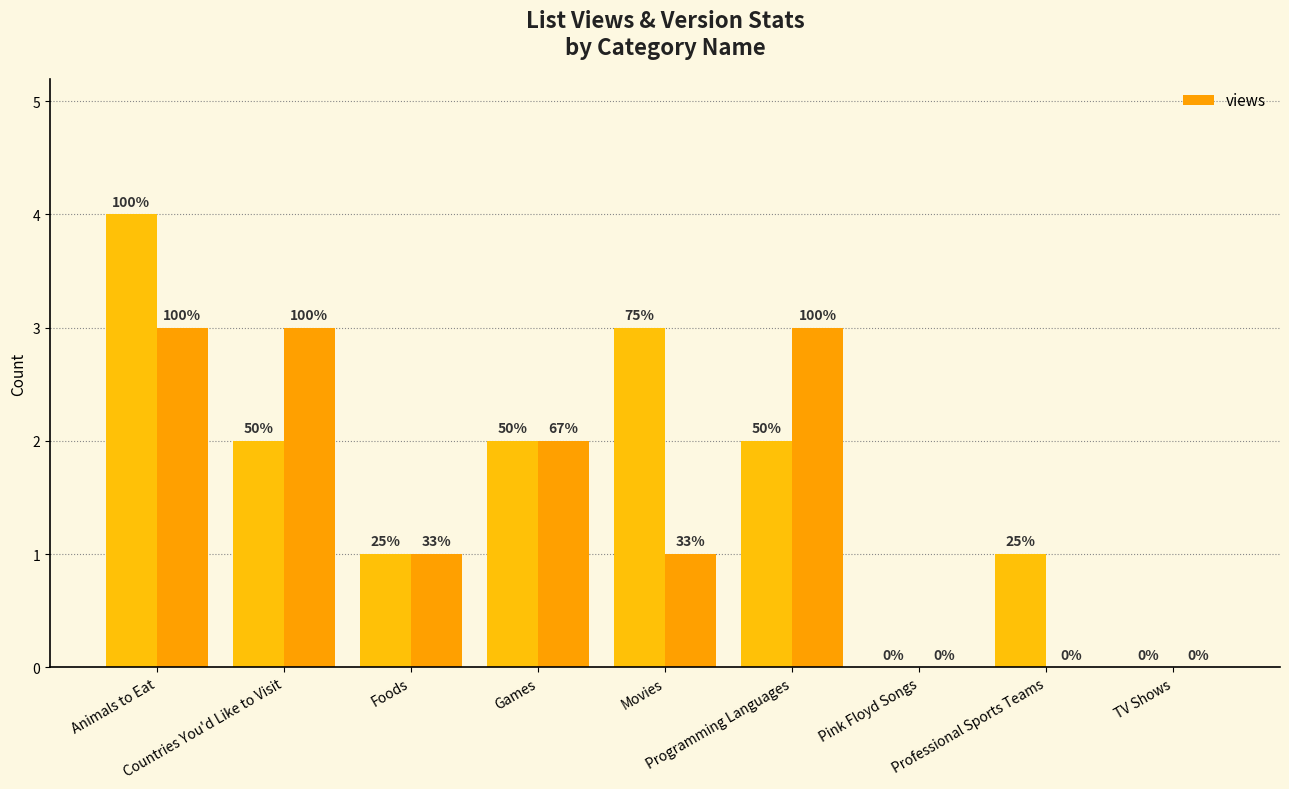

What position from the left is Pink Floyd Songs?

7